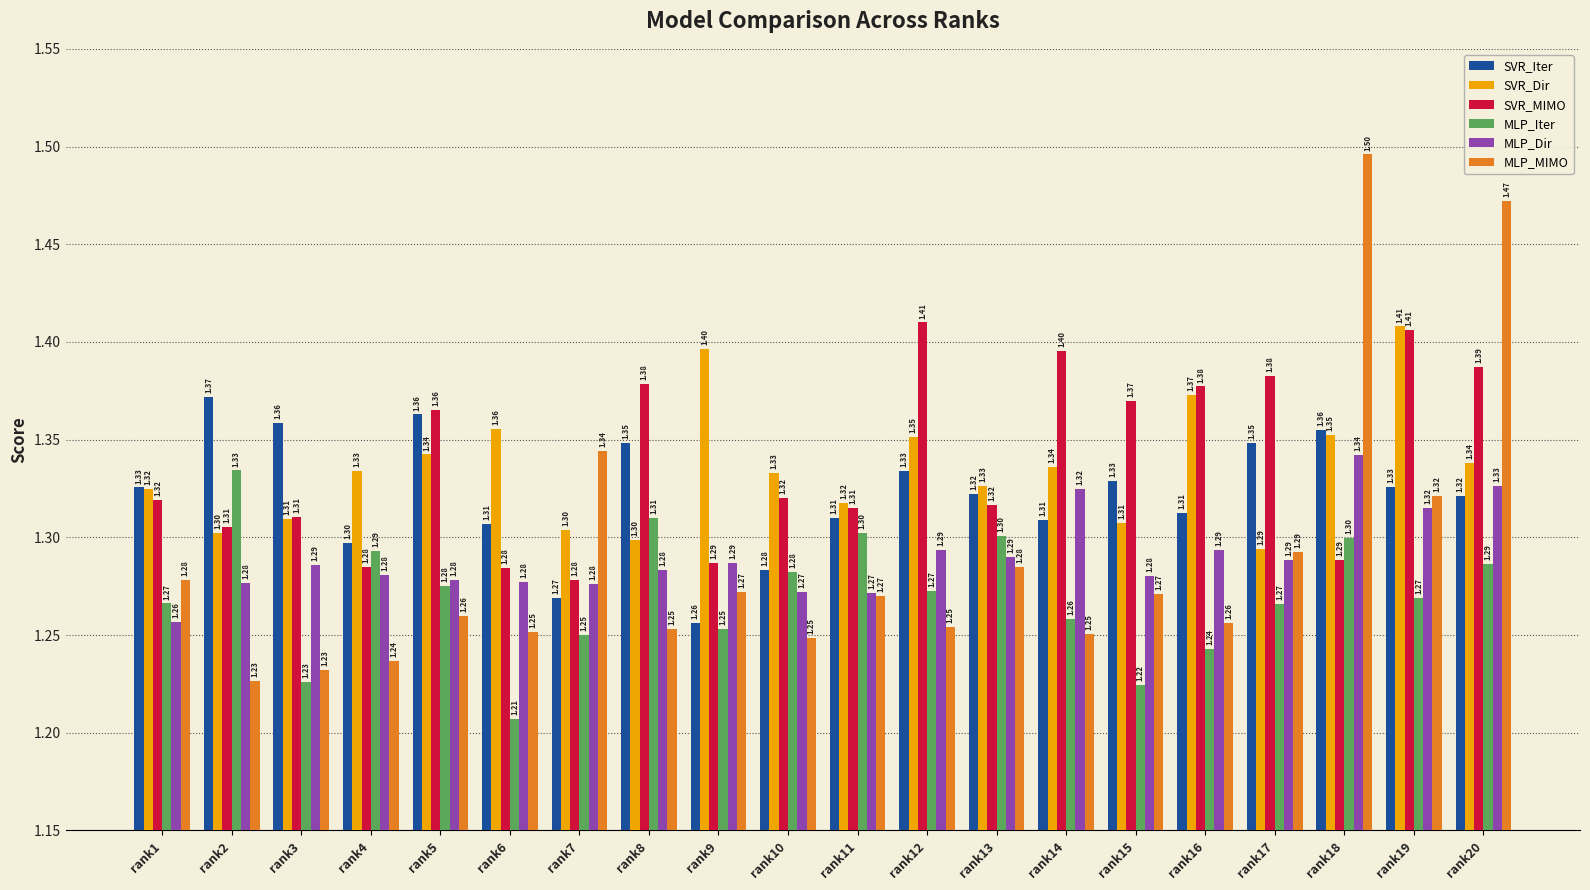

The SVR_MIMO series shows 1.3 at rank10. True or false?

True